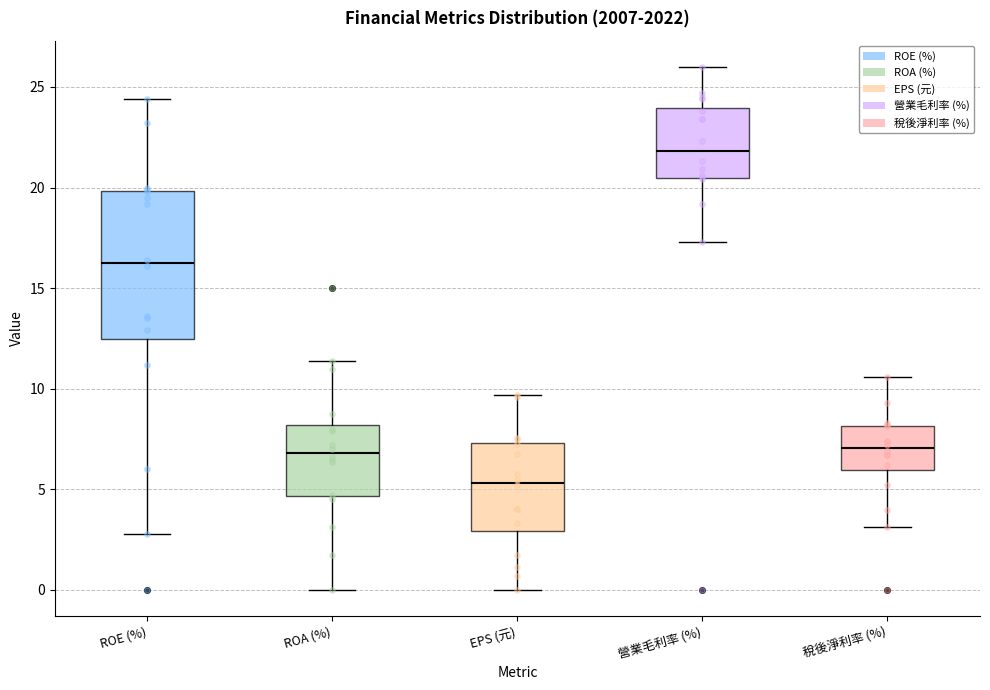

Where does the upper whisker of the box for 營業毛利率 (%) end on the y-axis? The values are not printed on the chart, so give them approximately, as read against the axis.

26.0